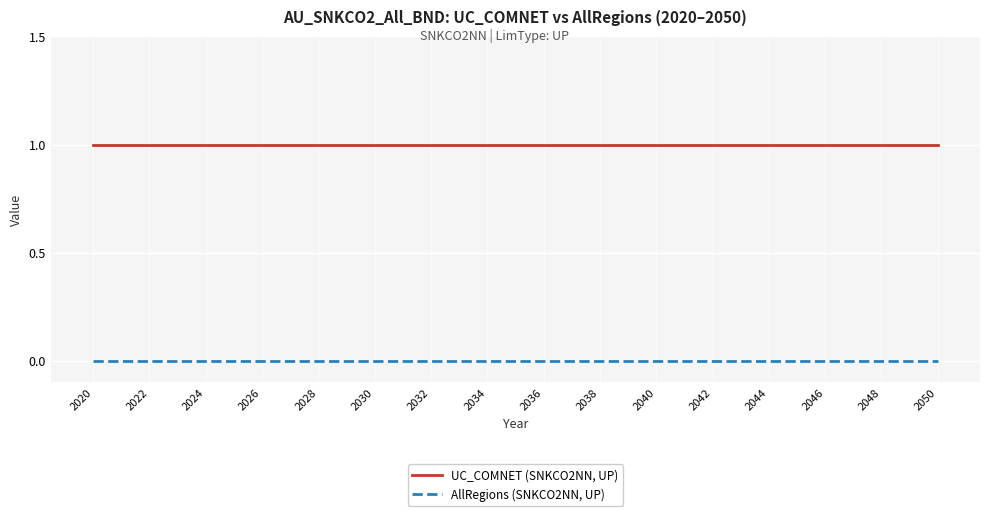

Which series has the largest total across all categories?

UC_COMNET (SNKCO2NN, UP)